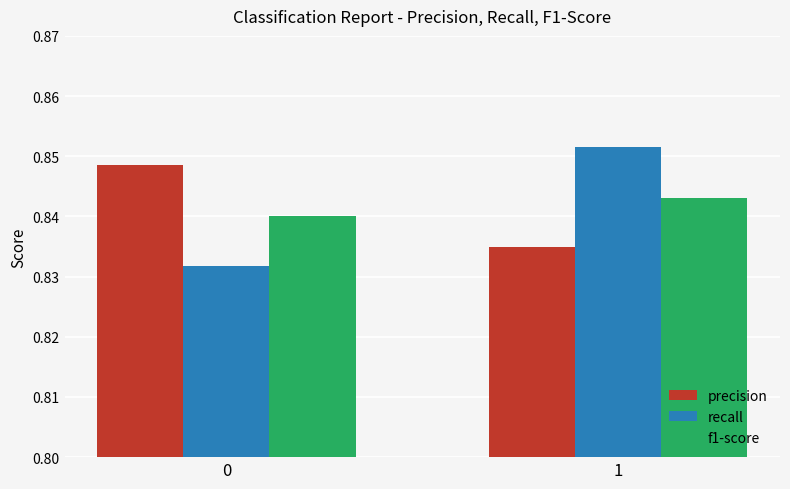

Is it true that precision equals 0.6 at 0?

False